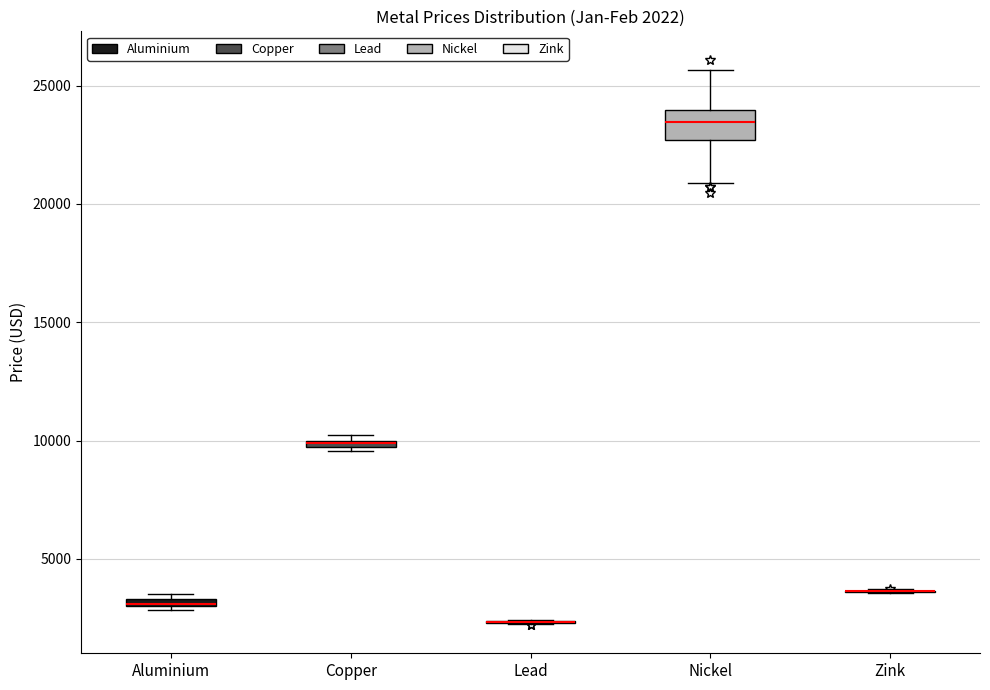

Which box is the tallest, from its lower edge to its upper edge?

Nickel